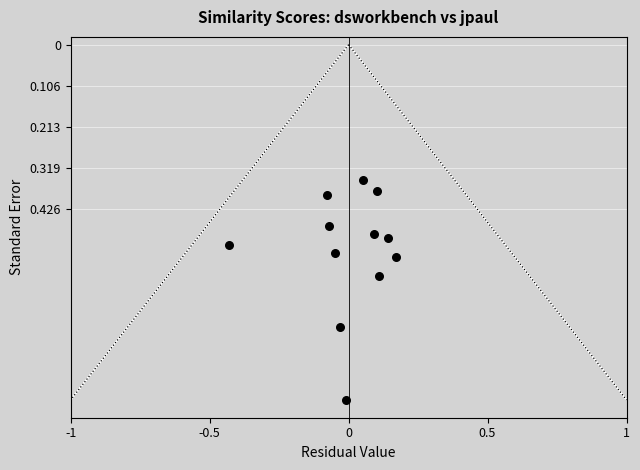

How many data points are displayed?

12